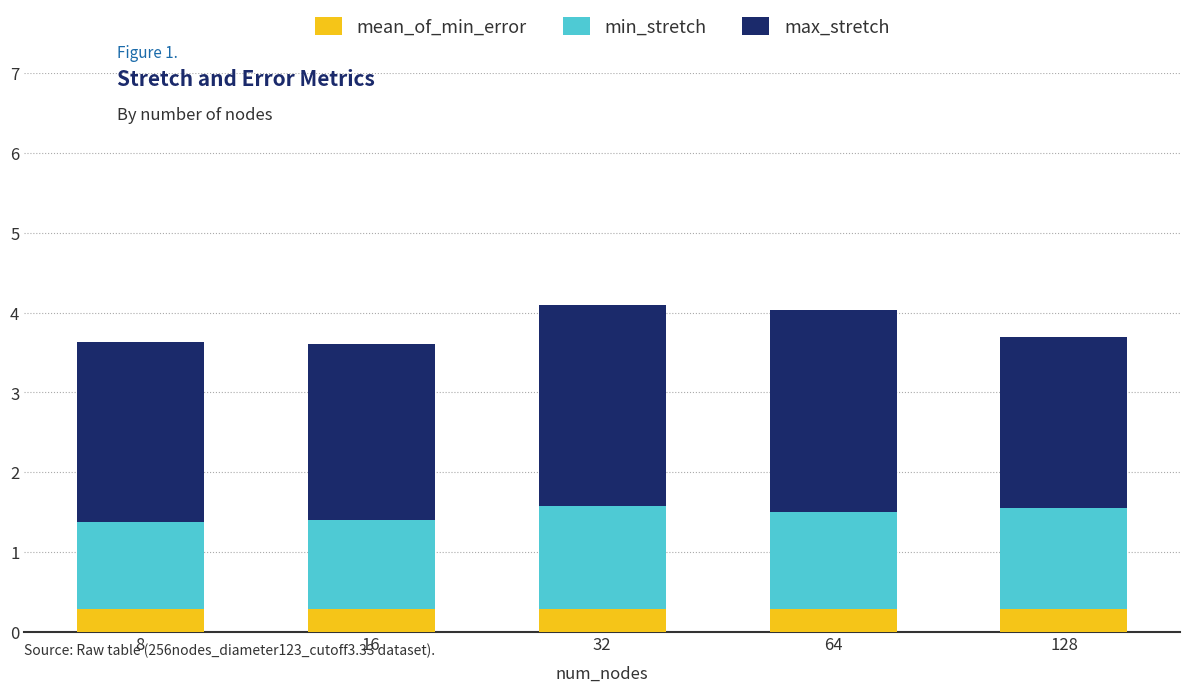

What is the average value of the mean_of_min_error series?

0.3